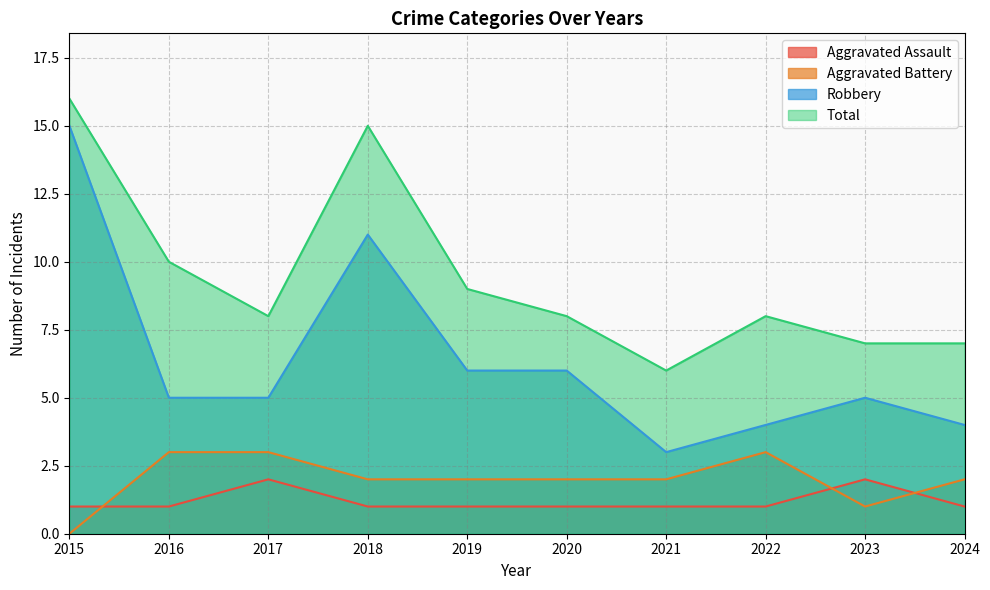

Where does the Total series first go above 8?

2015